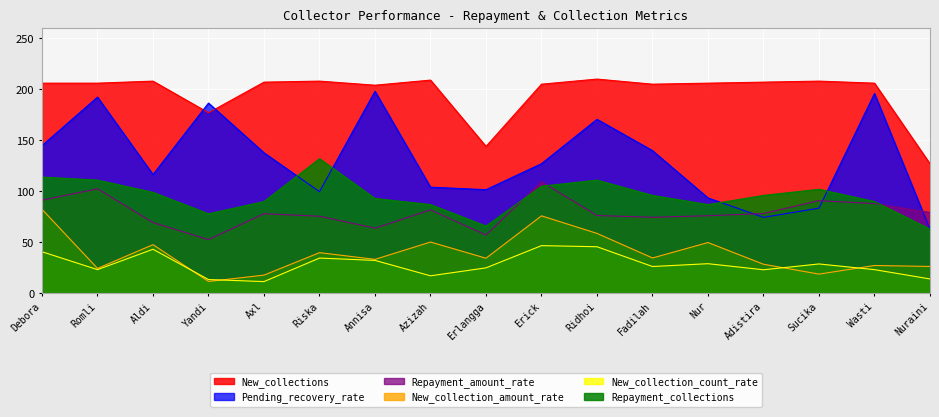

True or false: New_collections has more than 2 interior local peaks.

True